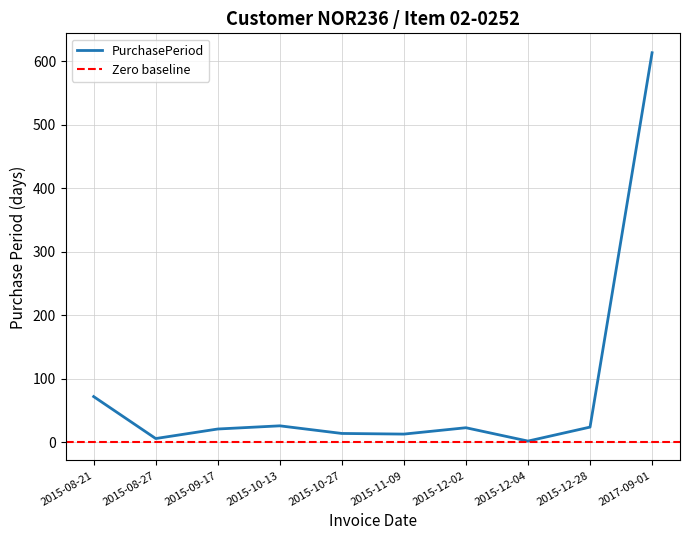

What is the change in value from 2015-08-27 to 2017-09-01?

+607